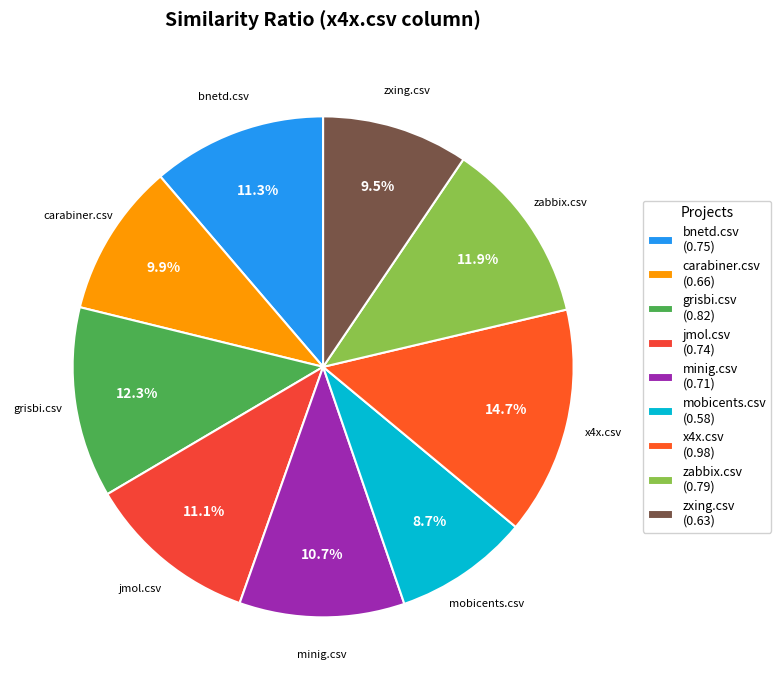

To the nearest percent, what is the average slice percentage?

11%